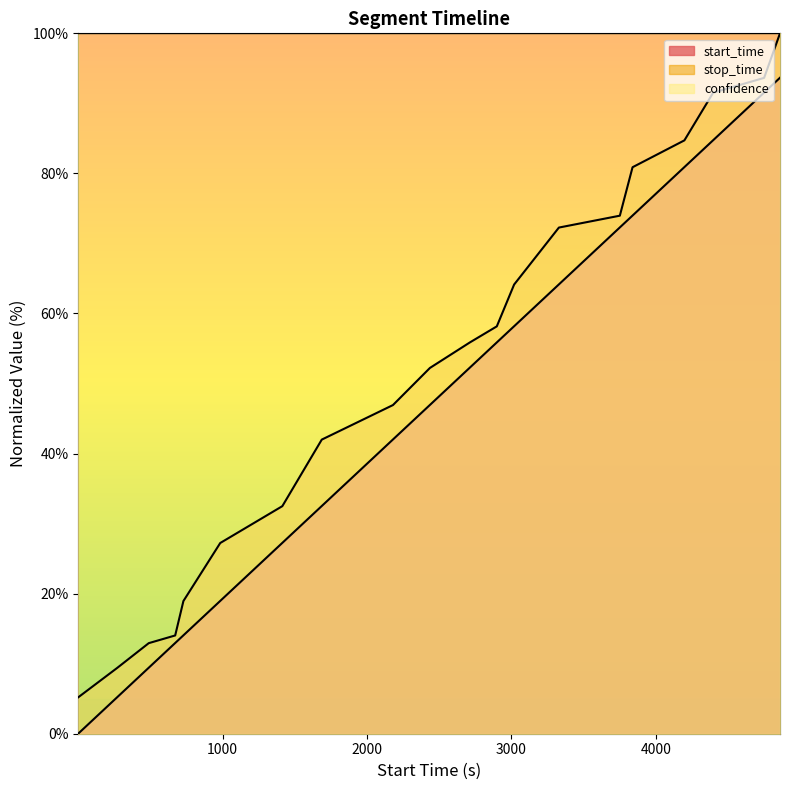

Does the chart have visible grid lines?

No